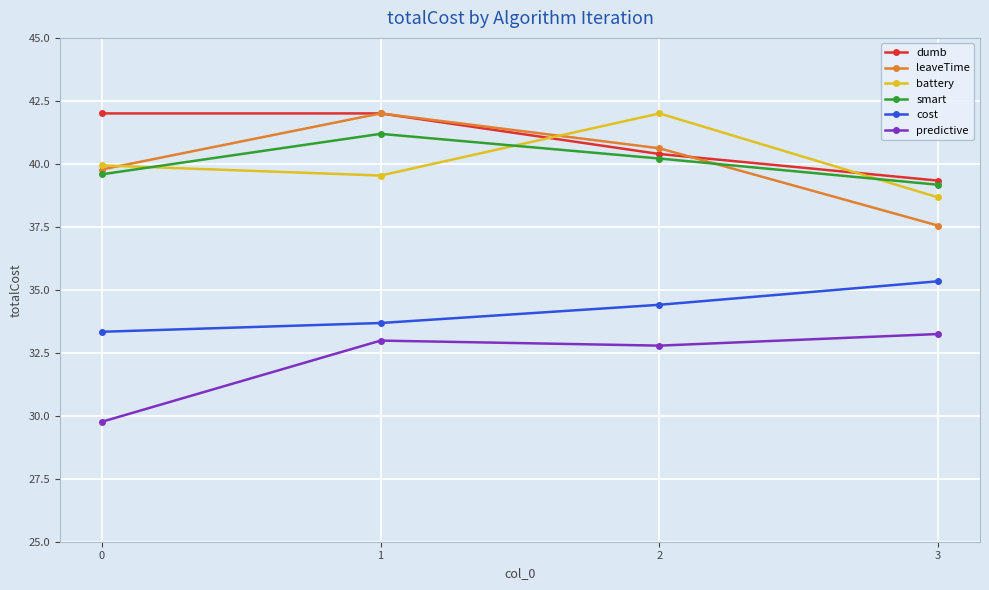

True or false: cost has more than 1 points higher than both neighbors.

False